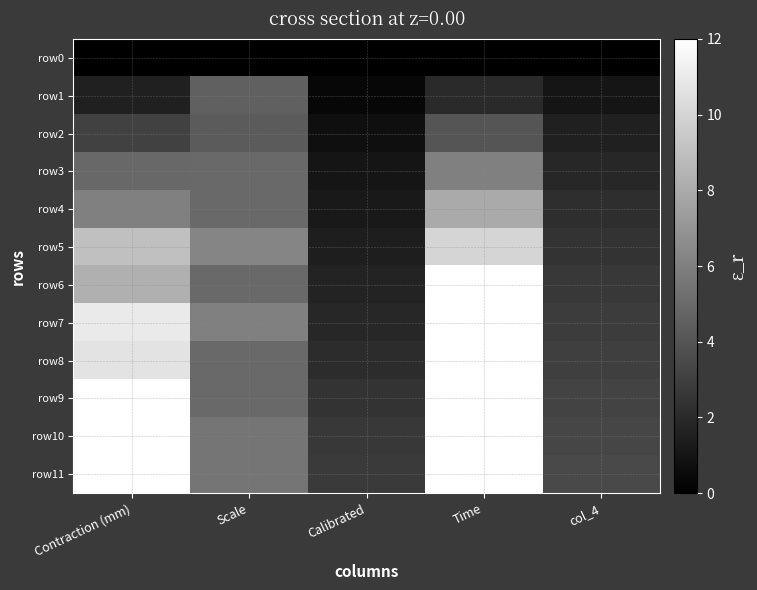

What is the difference between the highest and lowest values at Time?

22.5